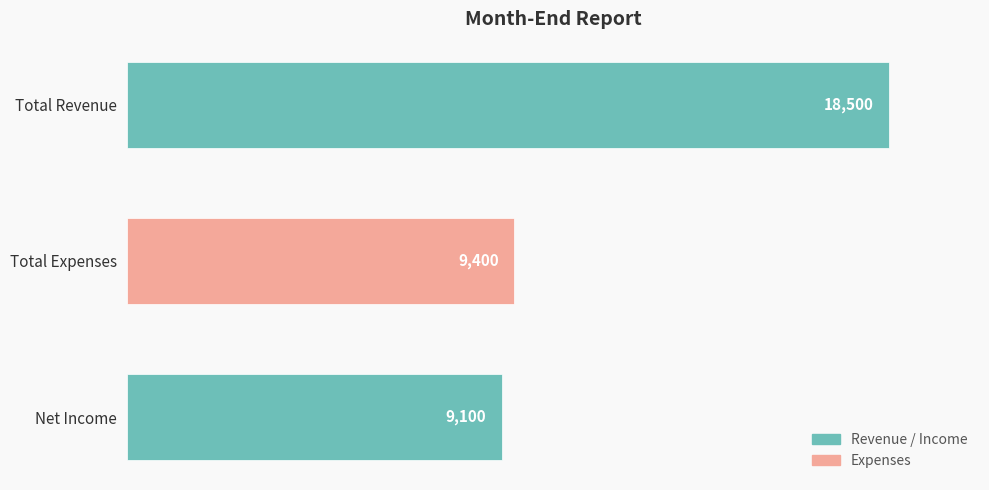

How many bars are there in total?

3